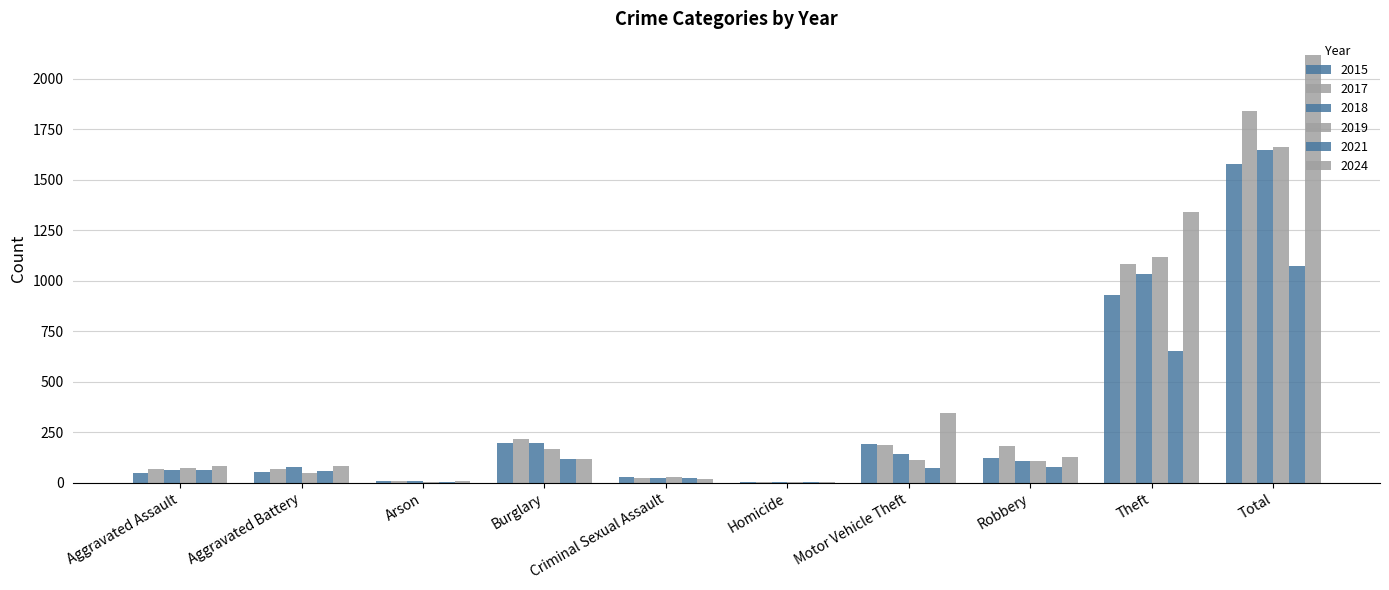

What is the sum of all 2024 values?

4238